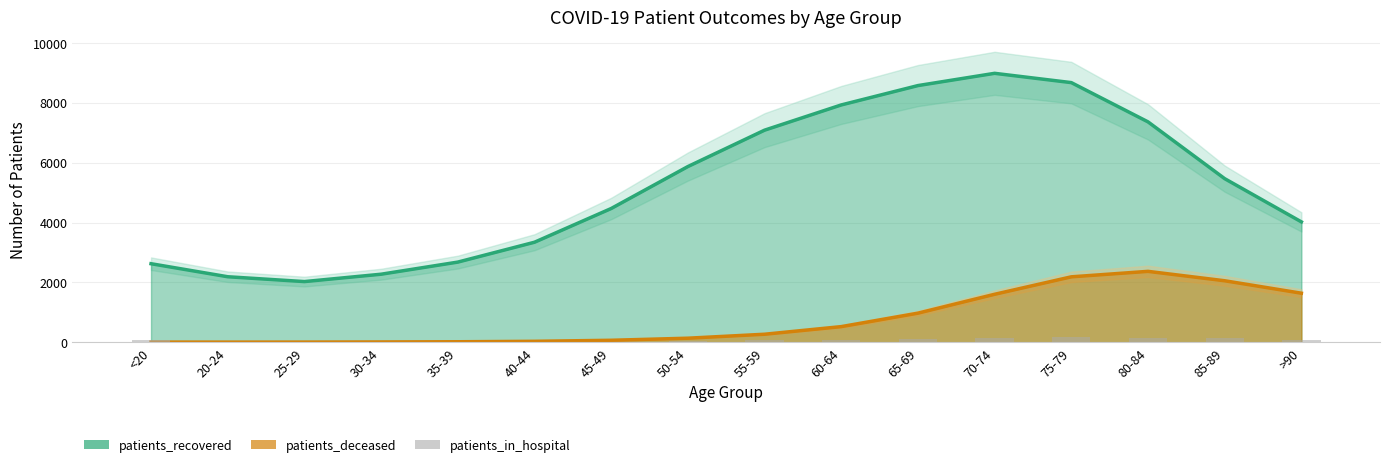

What is the value of the 5th bar from the left?

17